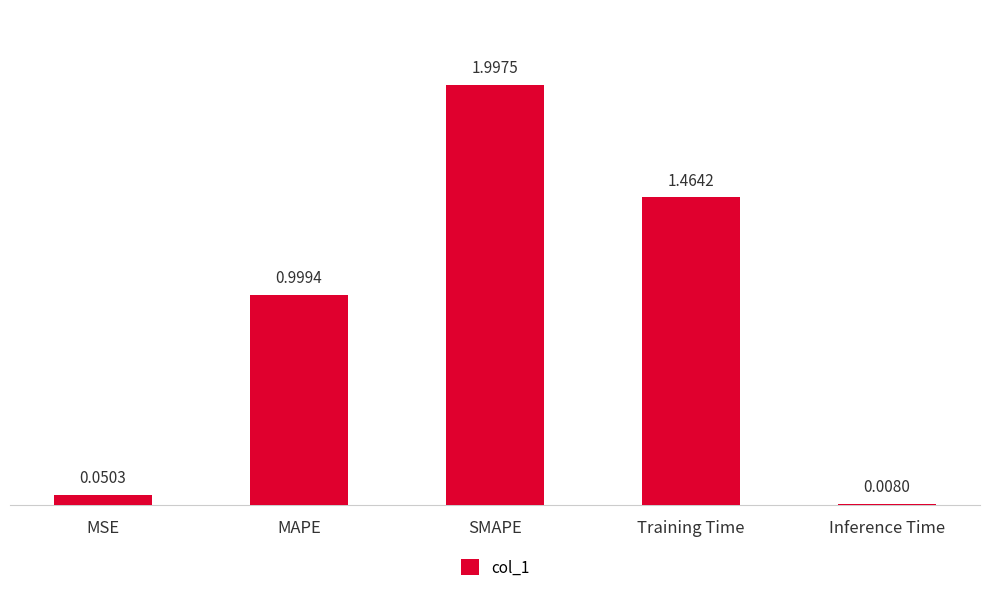

List the labels in order of value, largest first.

SMAPE, Training Time, MAPE, MSE, Inference Time